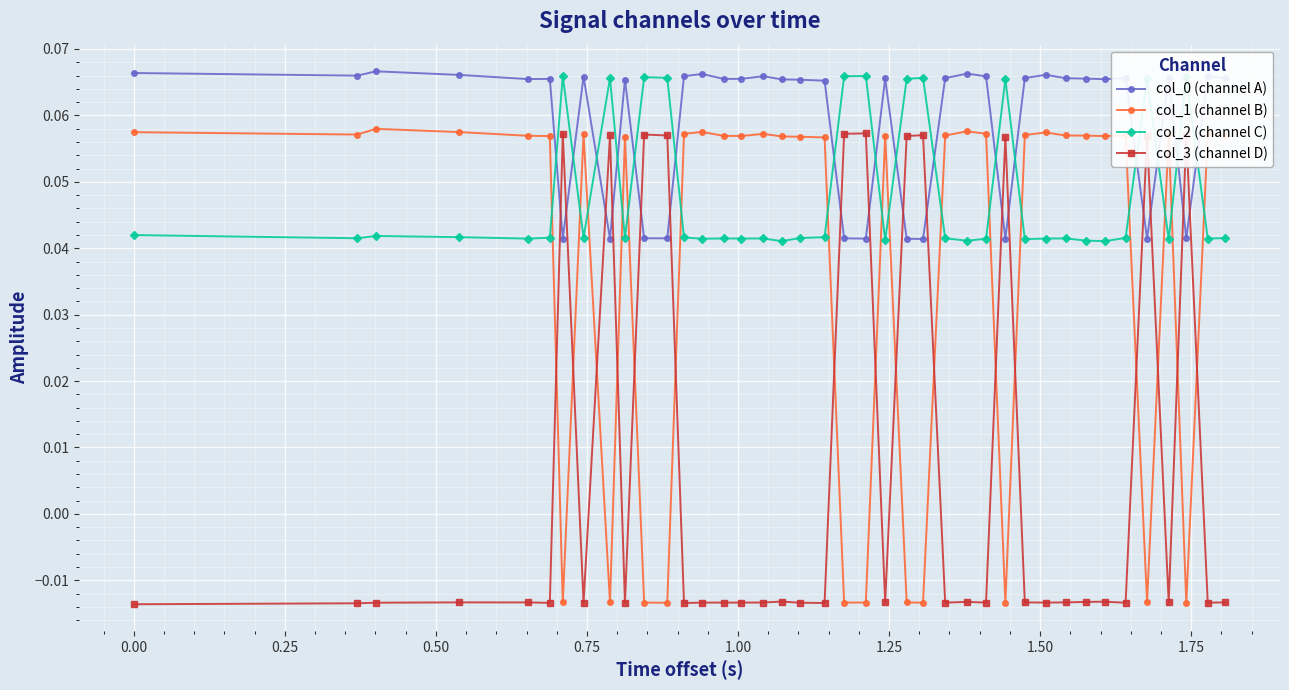

How many col_3 (channel D) values are between 0 and 1?

11